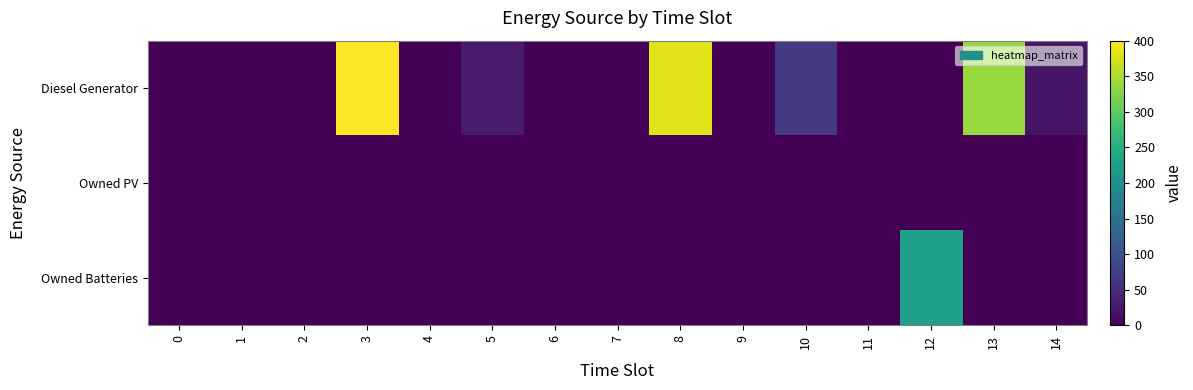

At which category does the chart reach its peak across all series?

3